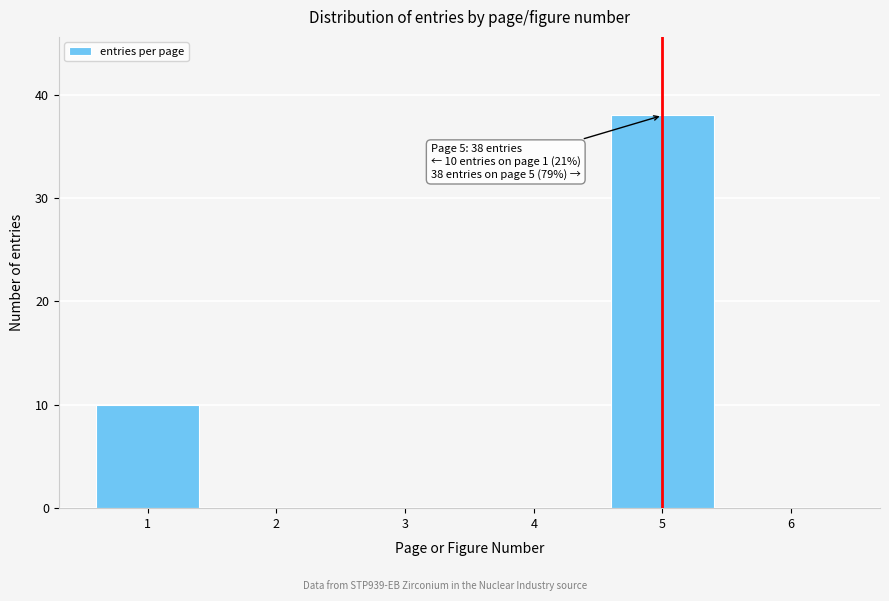

Reading left to right, what are all the values shown in this chart?

1=10	2=0	3=0	4=0	5=38	6=0